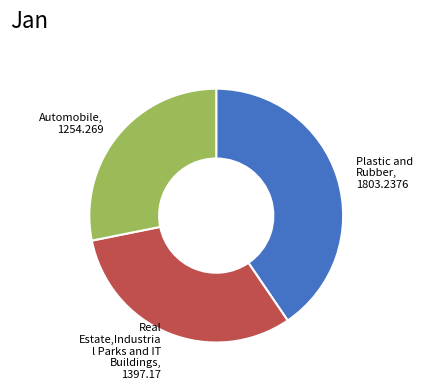

Is the sum of Automobile, 1254.269 and Plastic and Rubber, 1803.2376 greater than half?

Yes